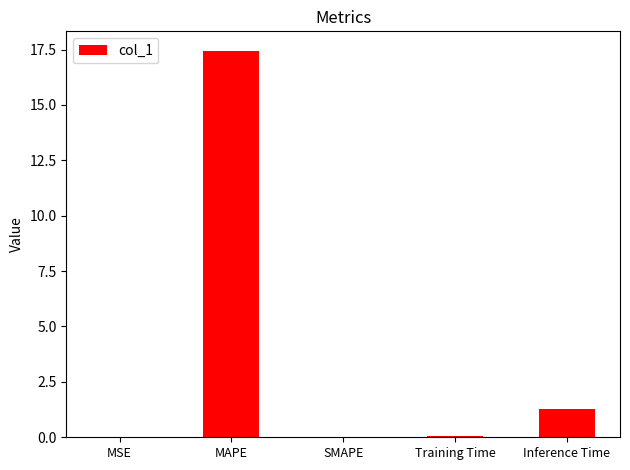

Which has a higher value, MAPE or SMAPE?

MAPE